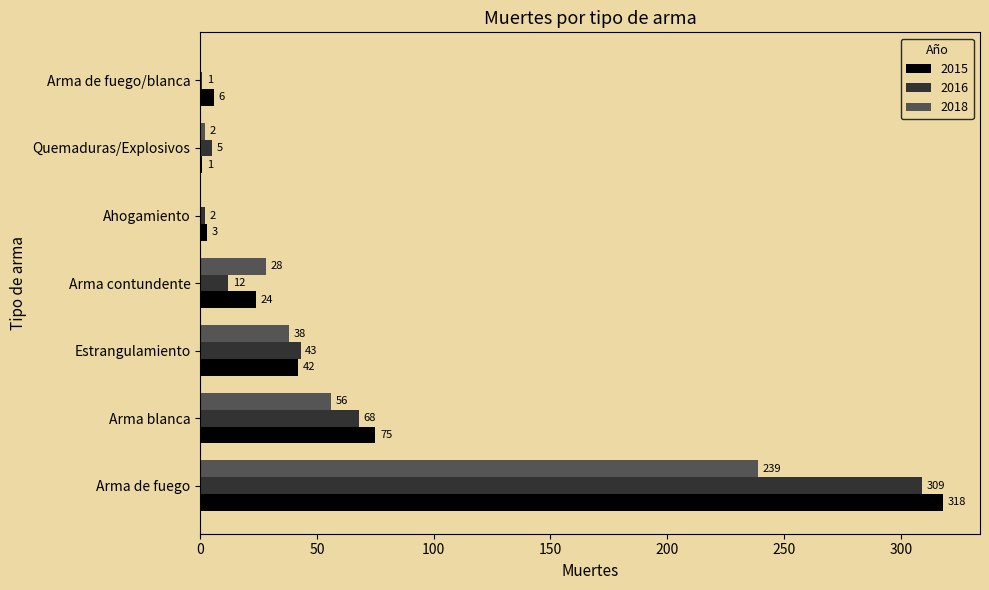

At which category is the sum across all series the highest?

Arma de fuego